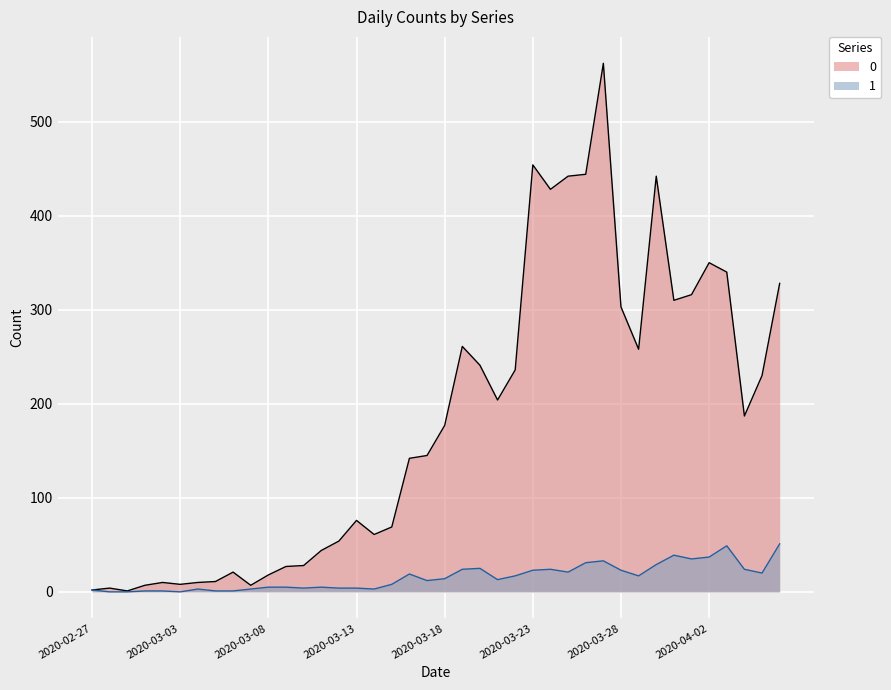

At which label does 0 first exceed 177?

2020-03-19